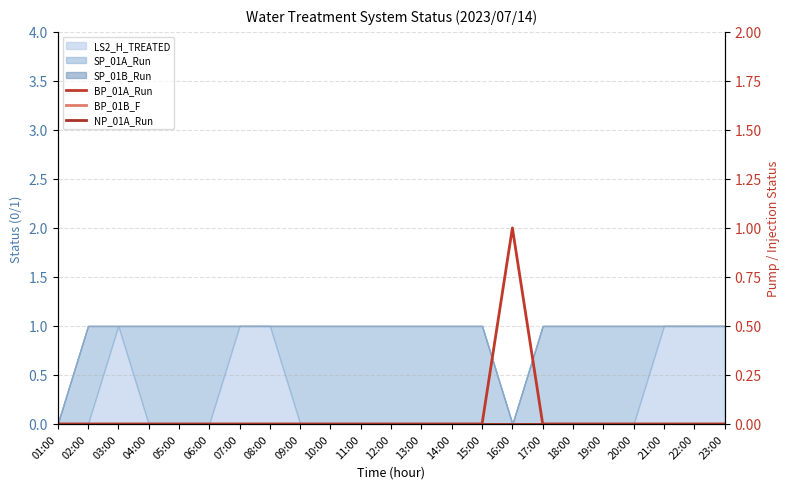

List the series in order of their peak value, lowest first.

BP_01B_F, NP_01A_Run, BP_01A_Run